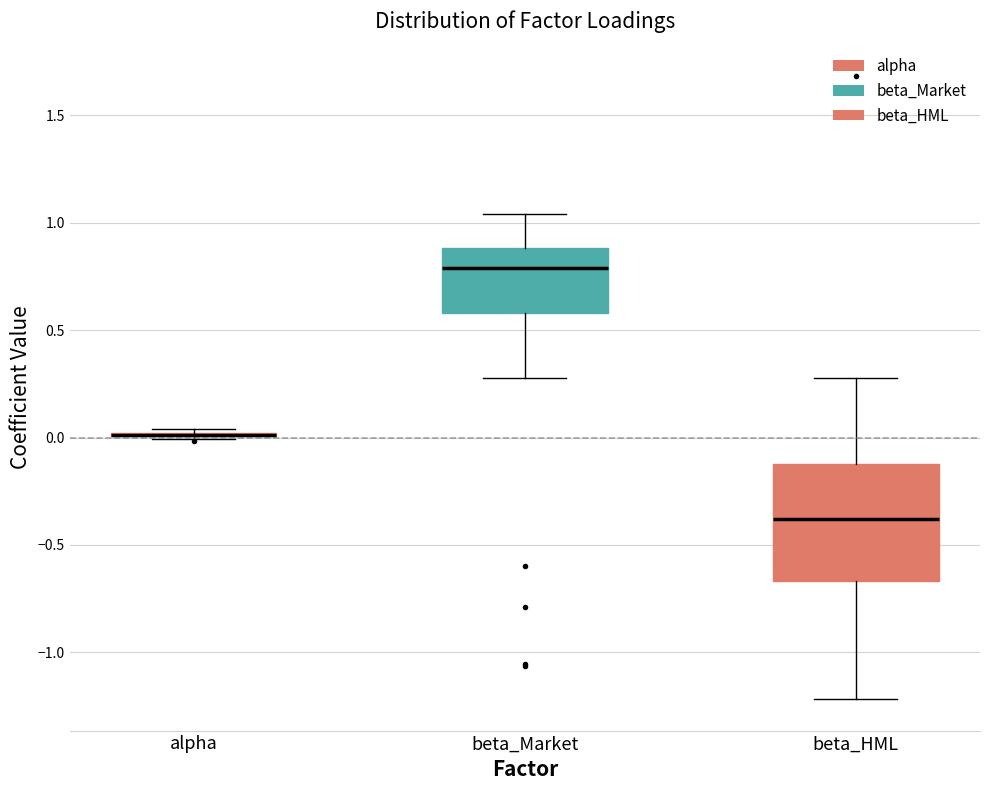

Reading left to right, read every box against the y-axis: the position of its median line, the range the box covers, and the ends of its whiskers. The values are not printed on the chart, so give them approximately, as read against the axis.

alpha: box collapsed to a line at 0.00, whiskers 0.00 to 0.05
beta_Market: median 0.80, box 0.60 to 0.90, whiskers 0.30 to 1.05
beta_HML: median -0.40, box -0.65 to -0.15, whiskers -1.20 to 0.30